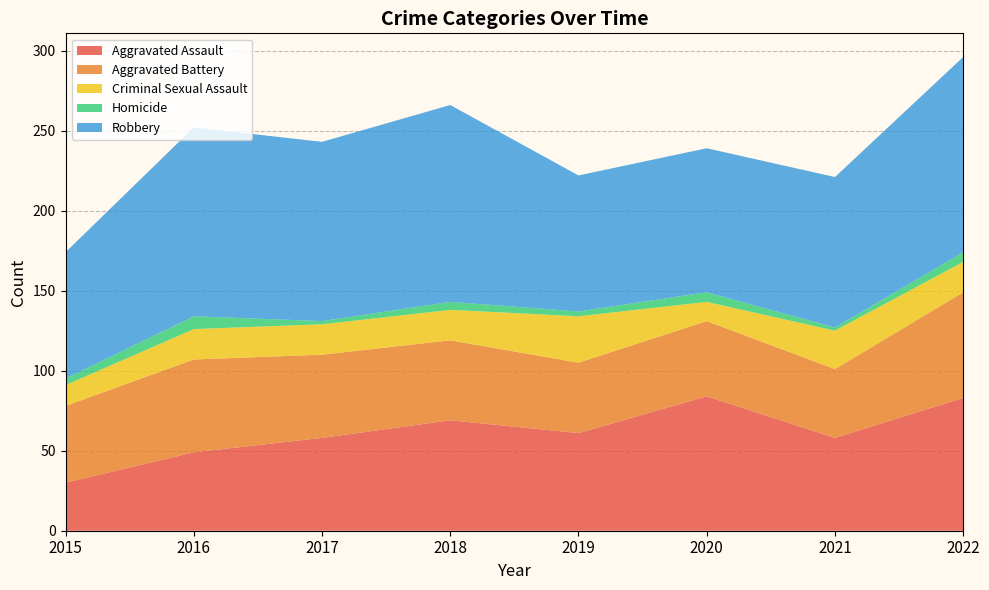

Reading left to right, what are all the values shown in this chart?

Aggravated Assault: 2015=30	2016=49	2017=58	2018=69	2019=61	2020=84	2021=58	2022=83
Aggravated Battery: 2015=48	2016=58	2017=52	2018=50	2019=44	2020=47	2021=43	2022=66
Criminal Sexual Assault: 2015=13	2016=19	2017=19	2018=19	2019=29	2020=12	2021=24	2022=19
Homicide: 2015=4	2016=8	2017=2	2018=5	2019=3	2020=6	2021=2	2022=6
Robbery: 2015=79	2016=118	2017=112	2018=123	2019=85	2020=90	2021=94	2022=122